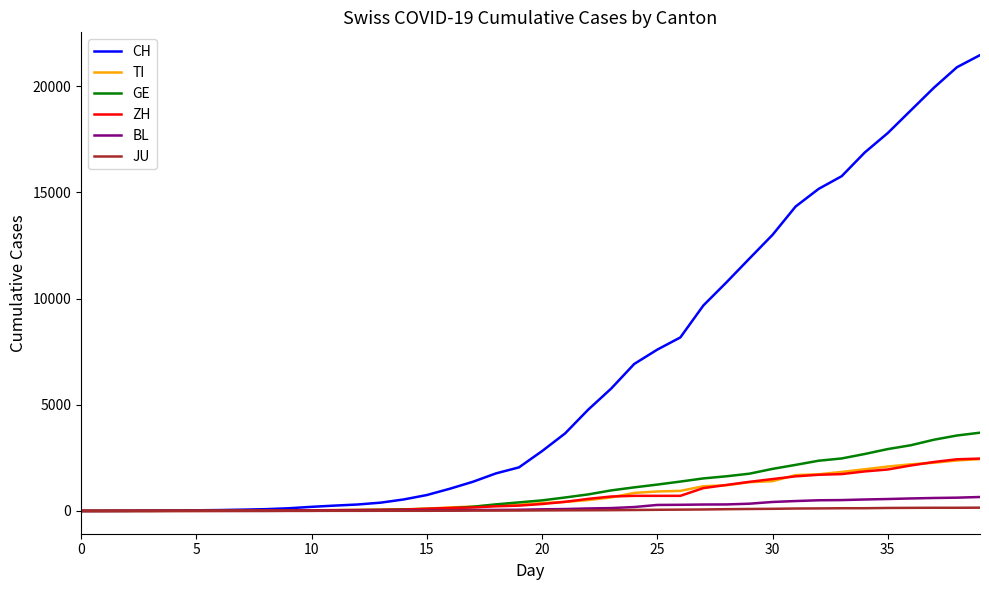

What is the maximum value for BL?

656